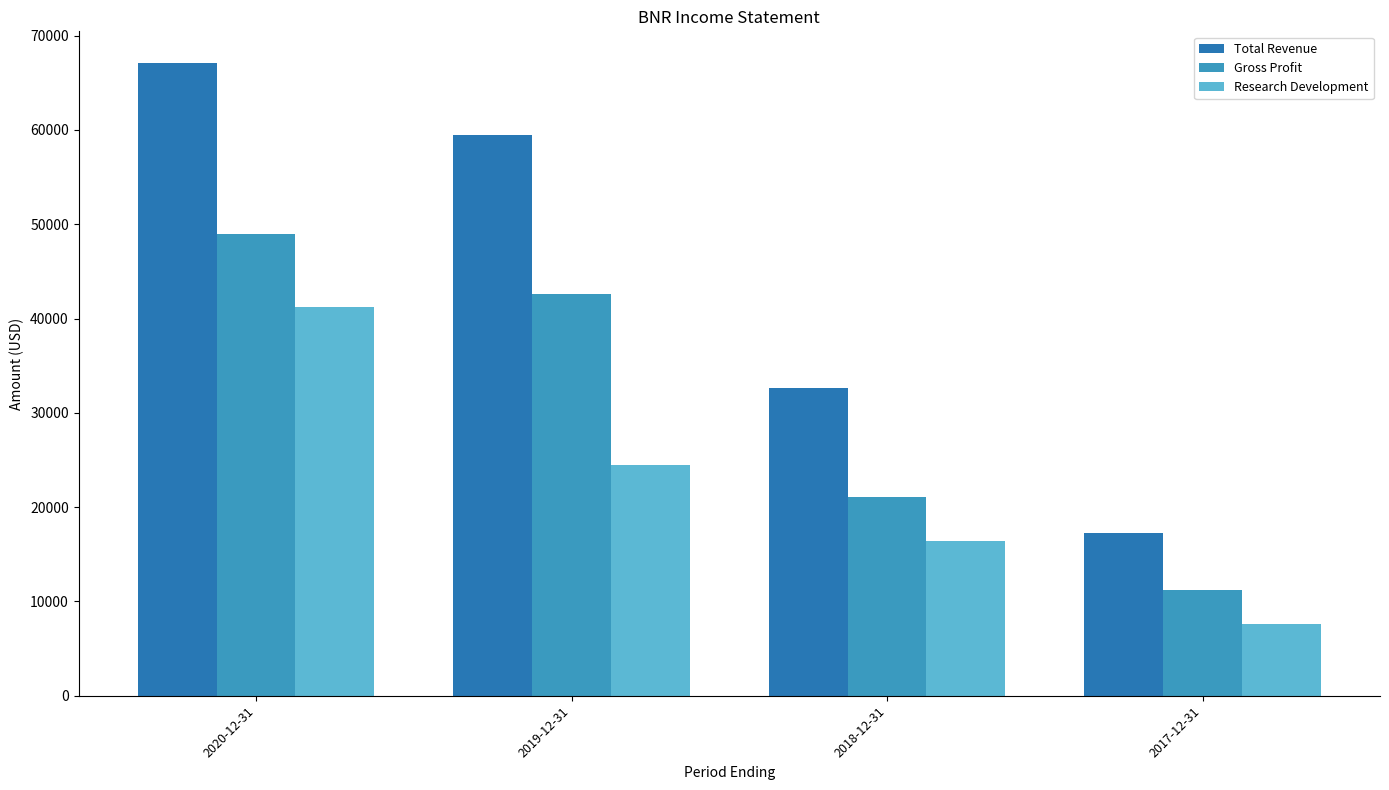

The Gross Profit series shows 4853 at 2018-12-31. True or false?

False